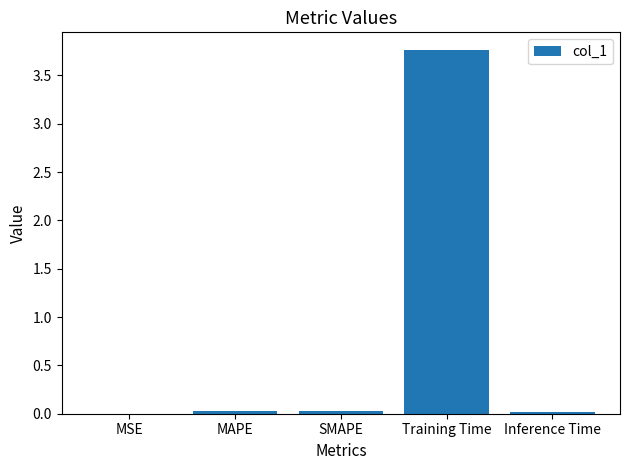

Which has a higher value, MSE or Training Time?

Training Time